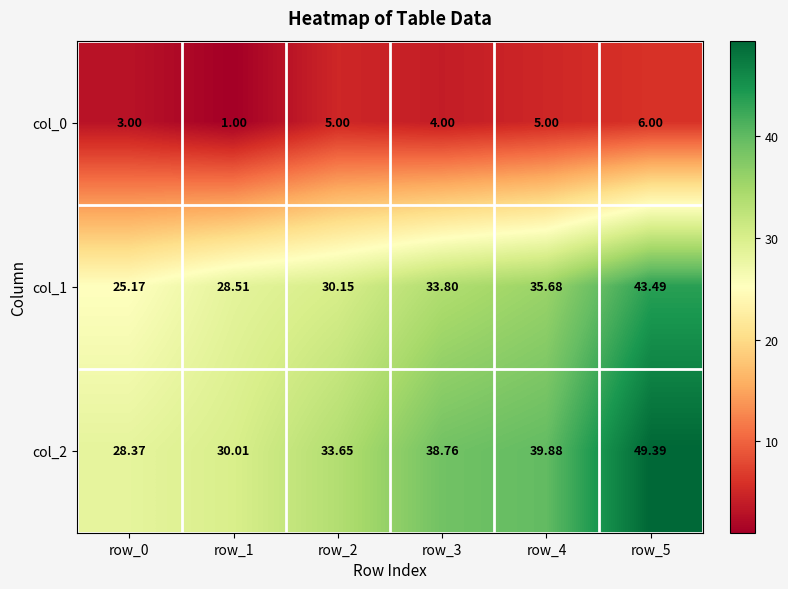

List the series in order of their peak value, lowest first.

col_0, col_1, col_2